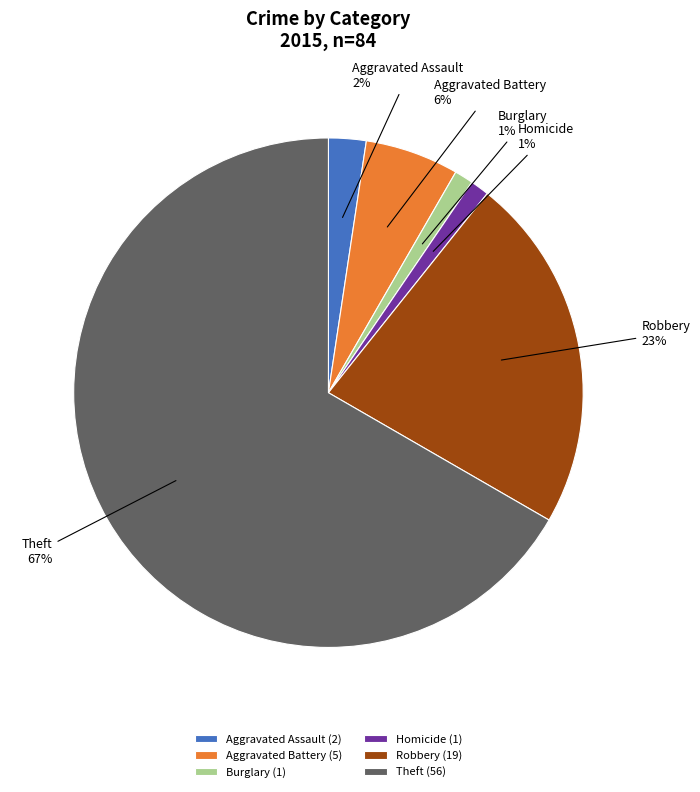

Which slice is the largest?

Theft